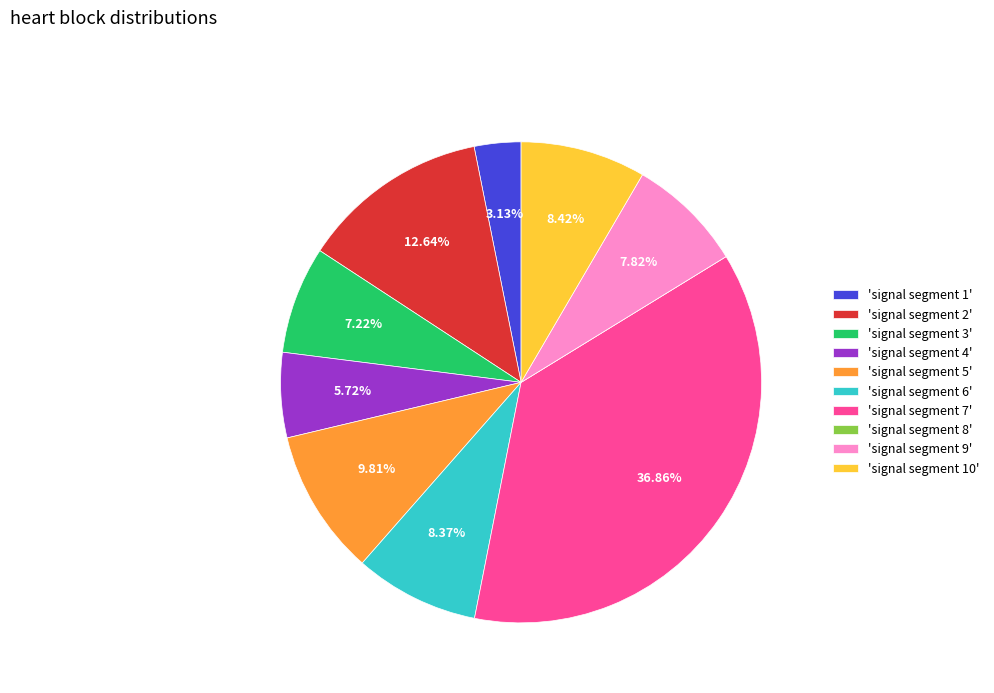

Is the sum of 'signal segment 3' and 'signal segment 9' greater than half?

No